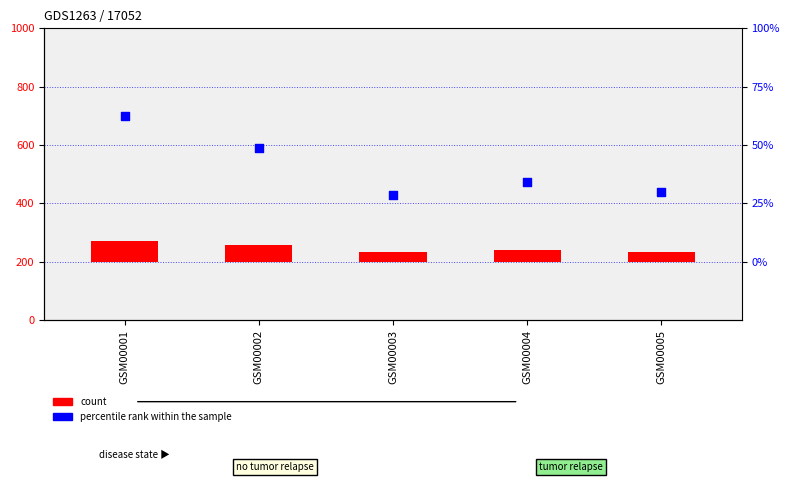

Which series has the largest total across all categories?

d (scaled marker)